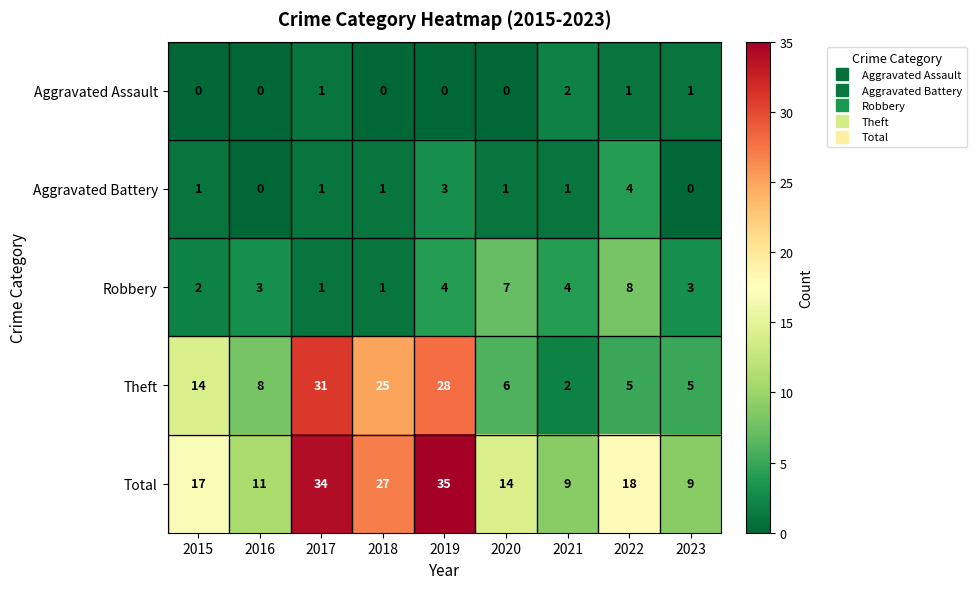

Which series has the largest range (max minus min)?

Theft